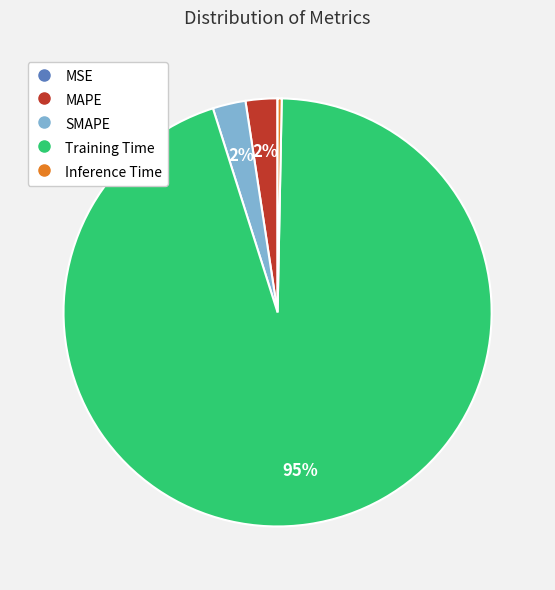

Is it true that Training Time is 99% of the pie?

False